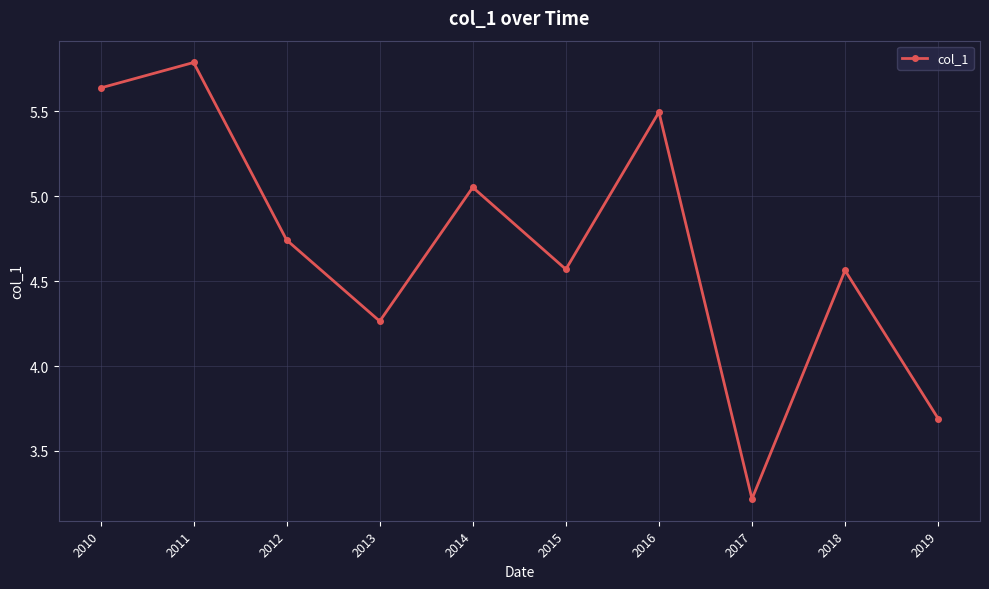

Which category has the lowest value across all series?

2017